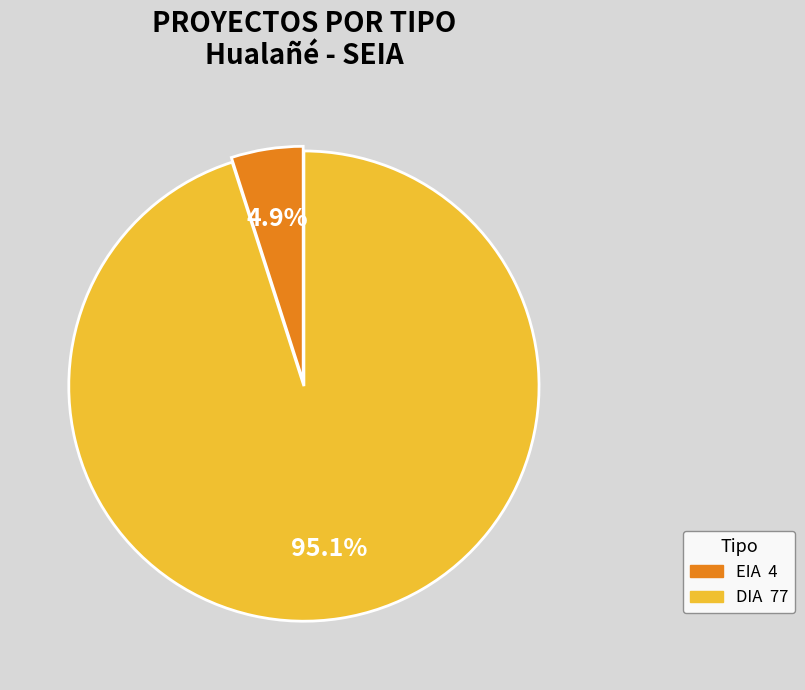

To the nearest percent, what is the difference between the largest and smallest slice percentages?

90%